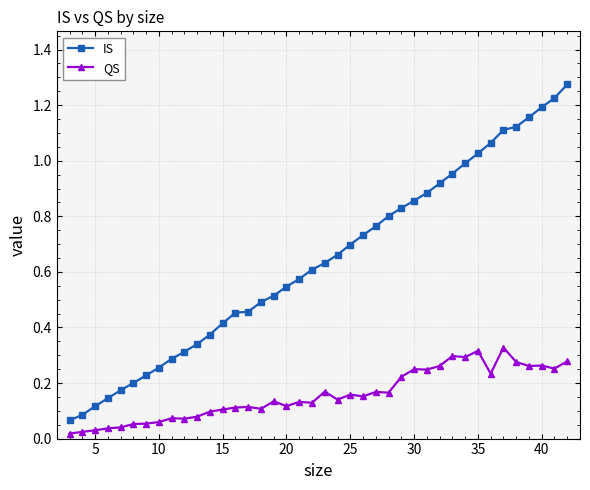

True or false: IS has more than 1 interior local peaks.

False